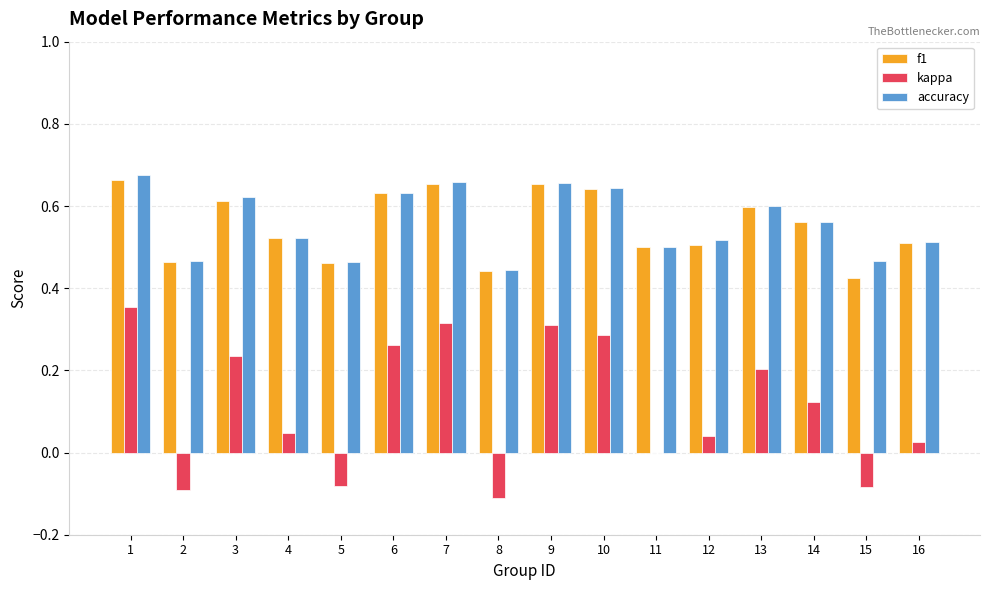

What is the total value across all series at 14?

1.2